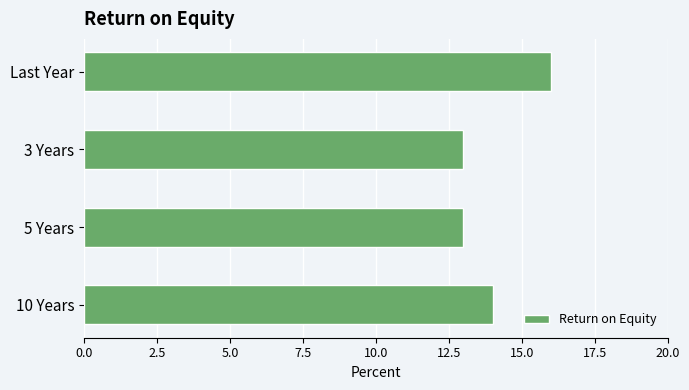

What is the change in value from 10 Years to Last Year?

+2